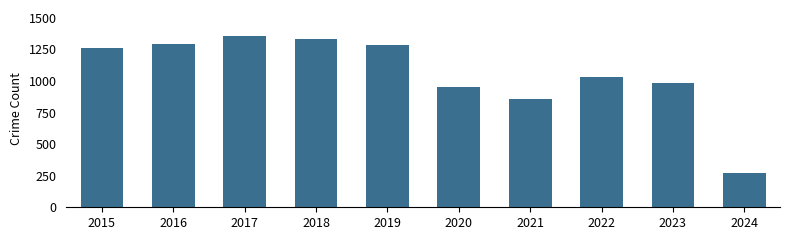

What is the value of the 8th bar from the left?

1032